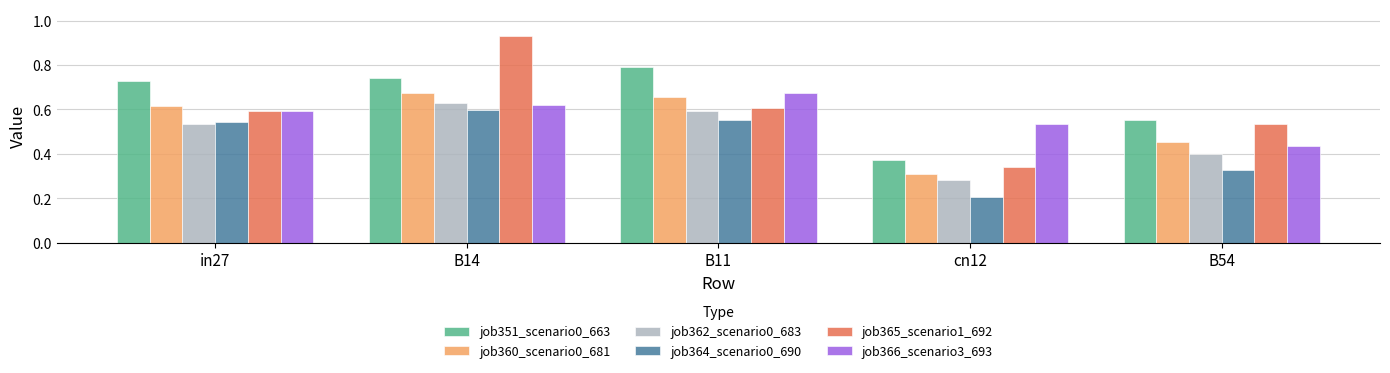

Which series has the largest range (max minus min)?

job365_scenario1_692